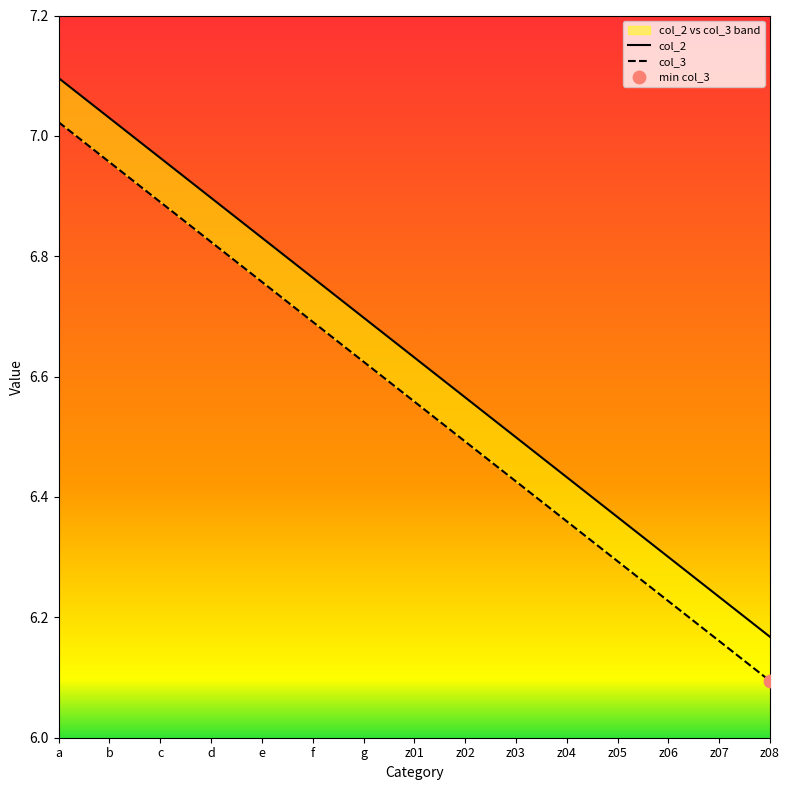

What are all the series names shown in the legend?

col_2, col_3